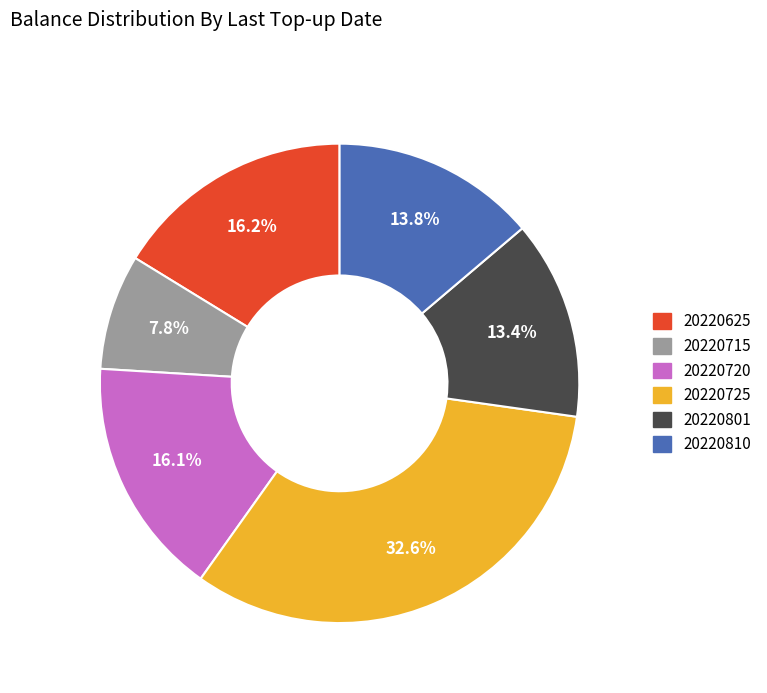

Which slice is the smallest?

20220715